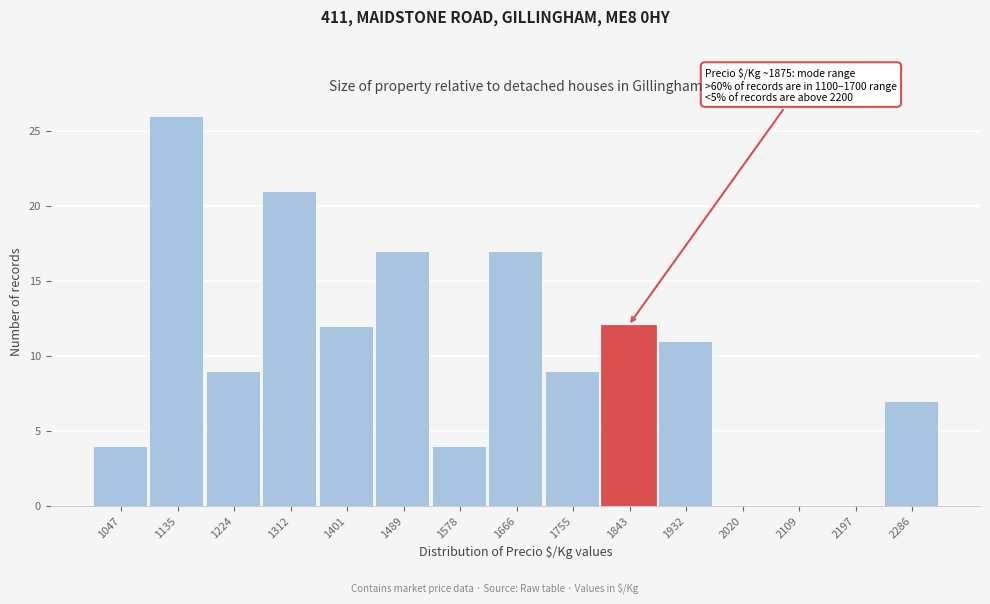

Is it true that the value at 1489 is 17?

True